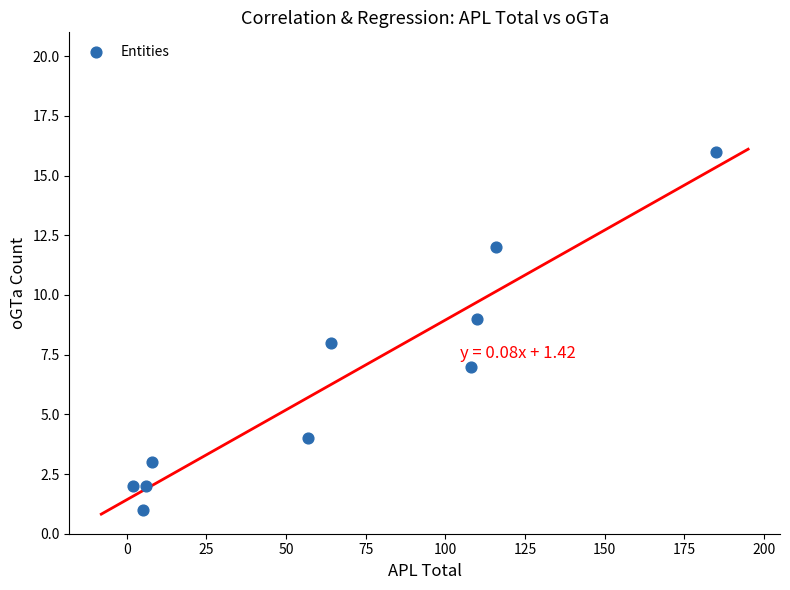

What is the average Y value?

6